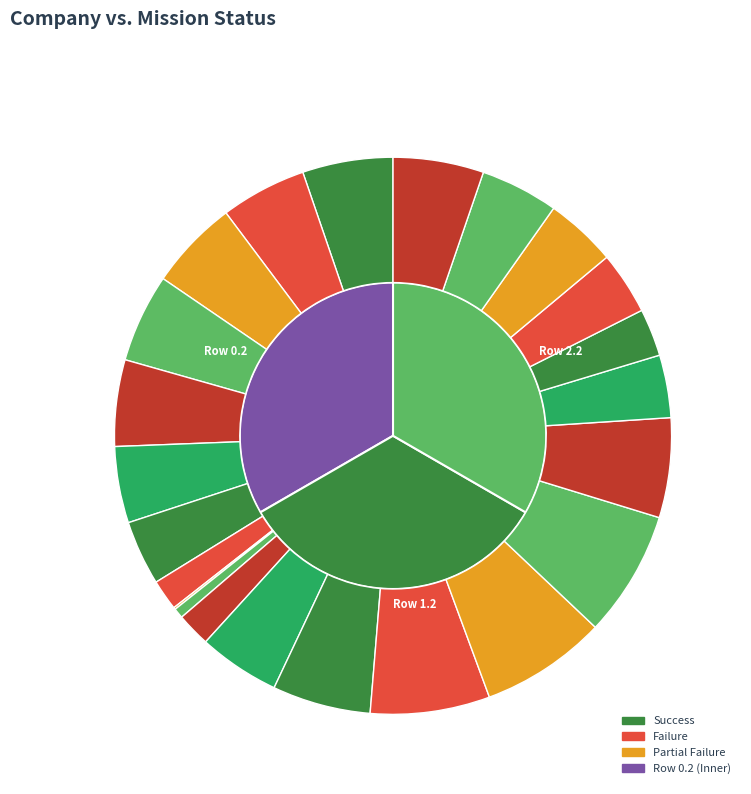

Is it true that 22 is 1% of the pie?

False